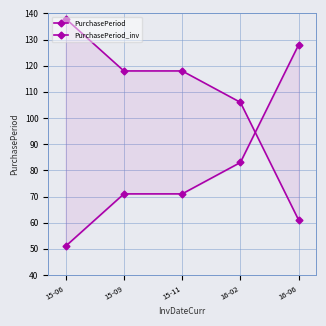

What is the total value across all series at 15-06?

189